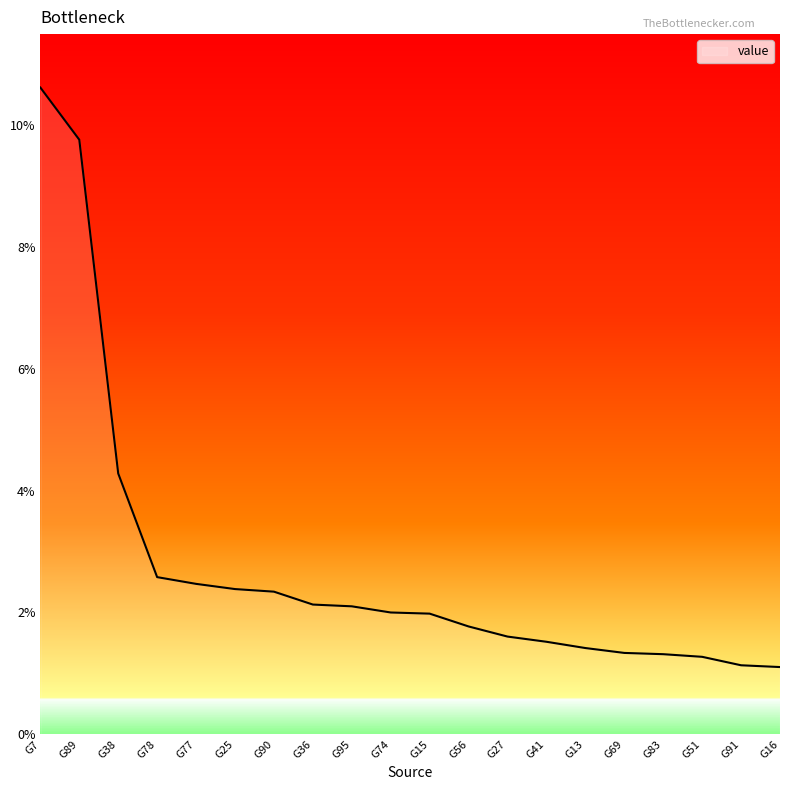

Which category has the lowest value across all series?

G16